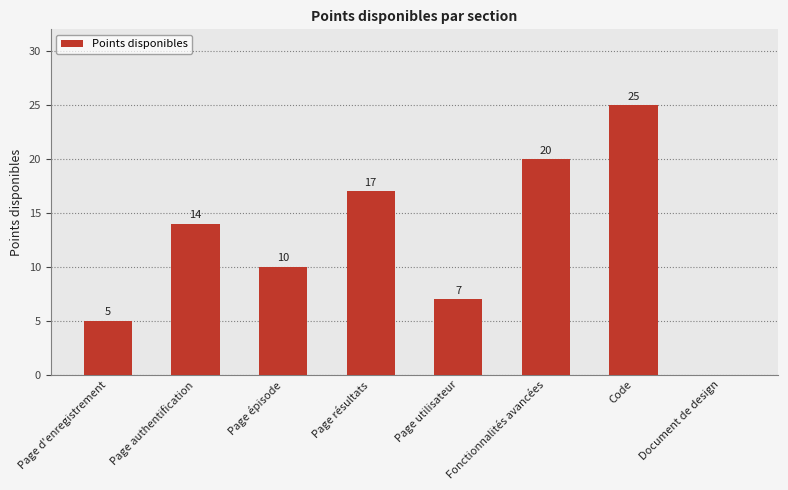

Which has a higher value, Page d'enregistrement or Code?

Code